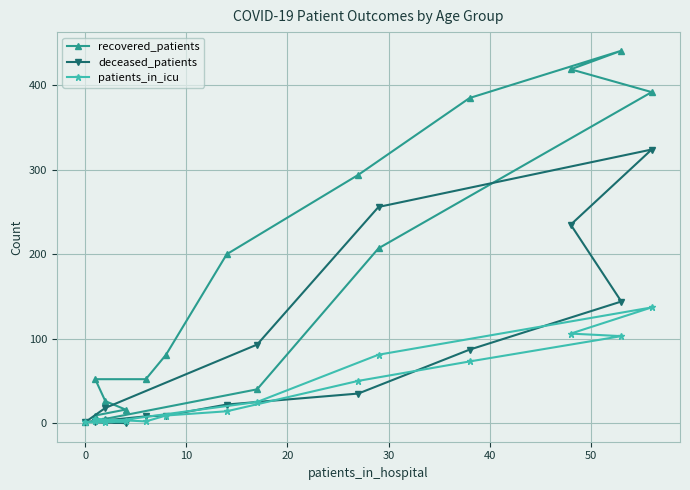

Reading left to right, list all the values displayed in this chart.

recovered_patients: 9	16	26	52	52	81	200	294	385	441	419	392	207	40	5	1
deceased_patients: 1	0	2	2	8	9	22	35	87	144	235	324	256	93	18	1
patients_in_icu: 2	2	2	5	2	9	14	50	73	103	106	137	81	25	1	1